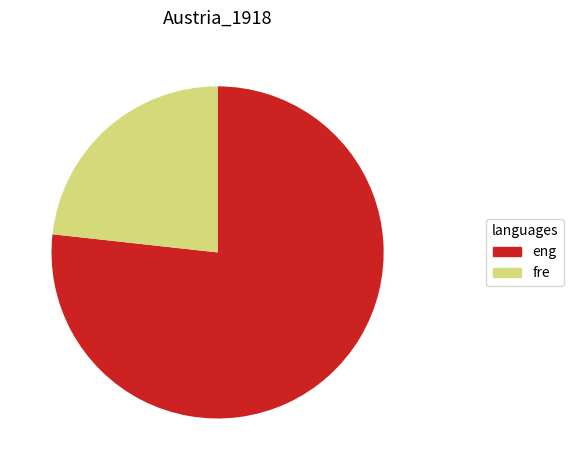

Count the number of slices in the pie.

2